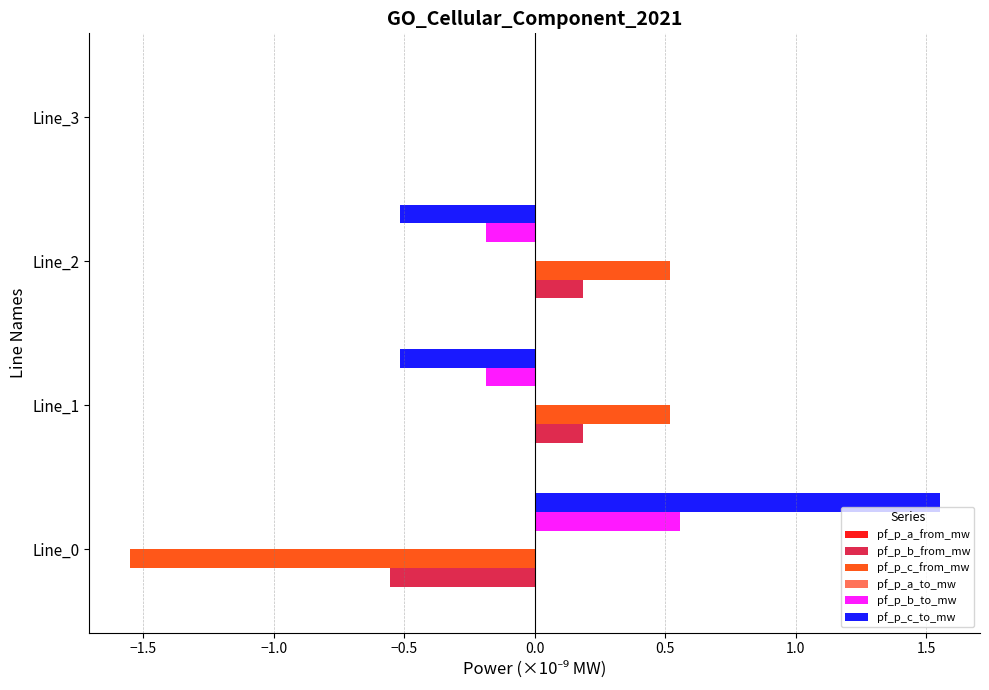

The pf_p_c_to_mw series shows 0.5 at Line_0. True or false?

False